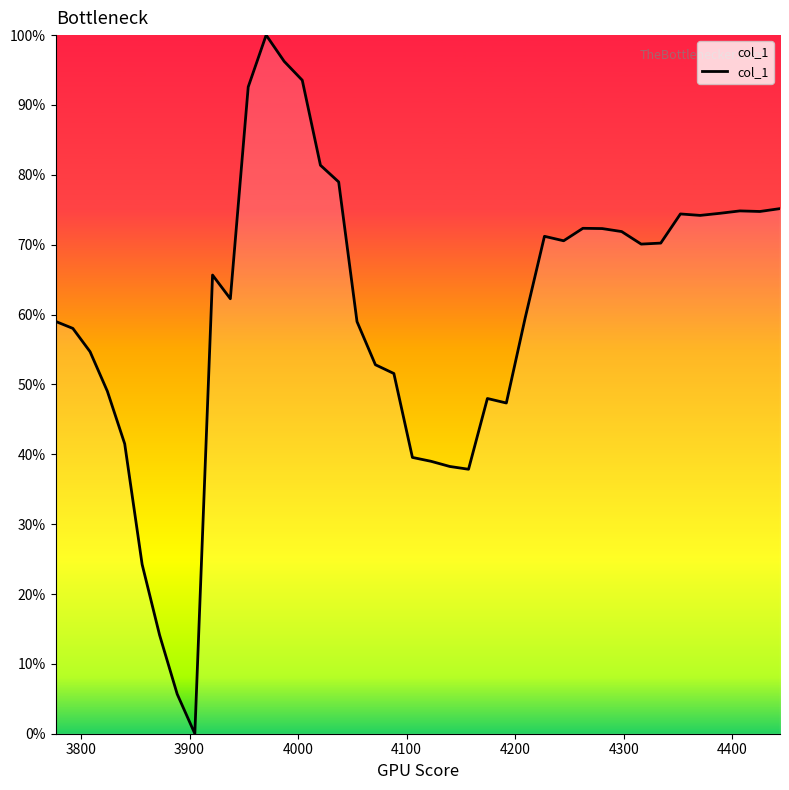

Does the chart display data point markers on the line(s)?

No